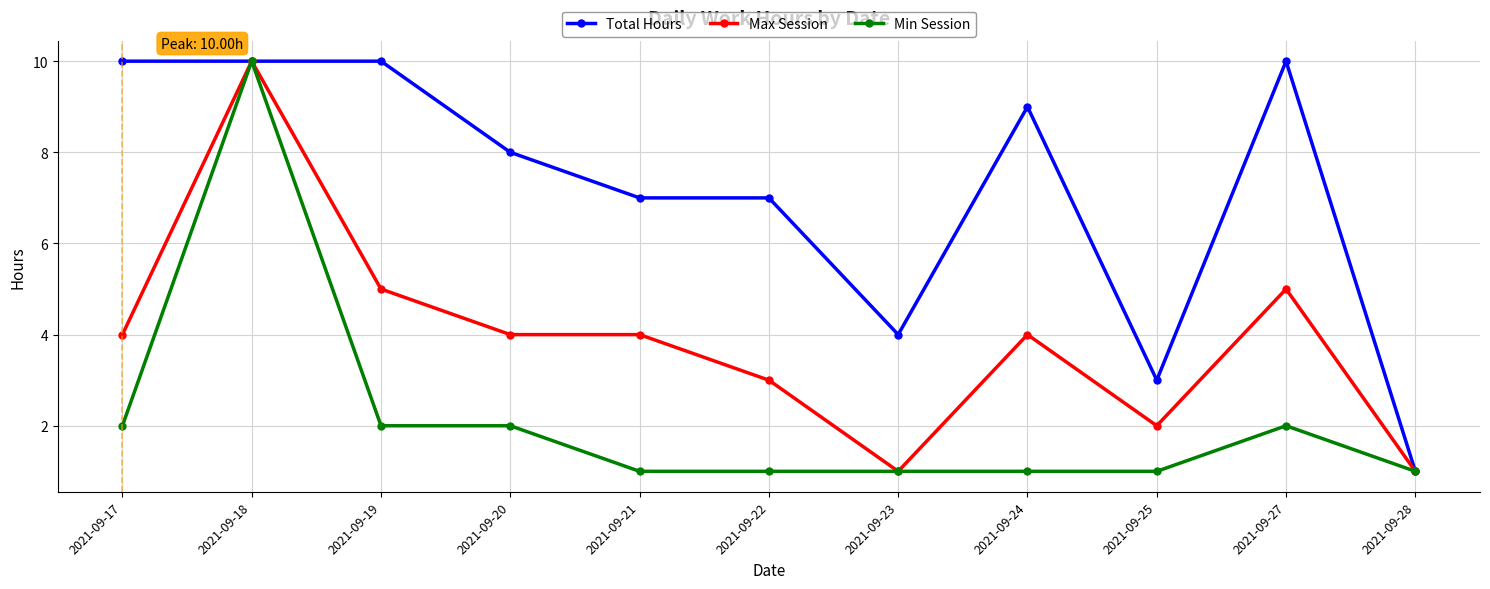

The Min Session series shows 3 at 2021-09-27. True or false?

False